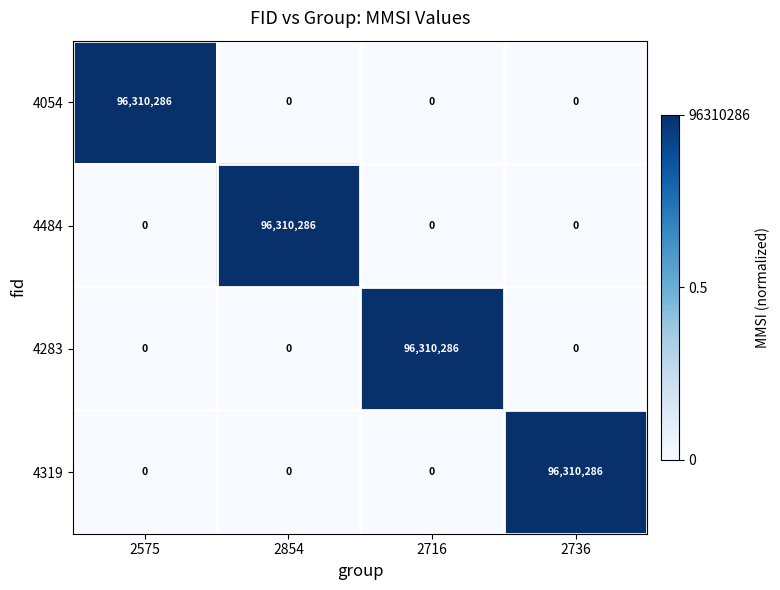

True or false: 4054 has a value of 54801123 at 2736.

False